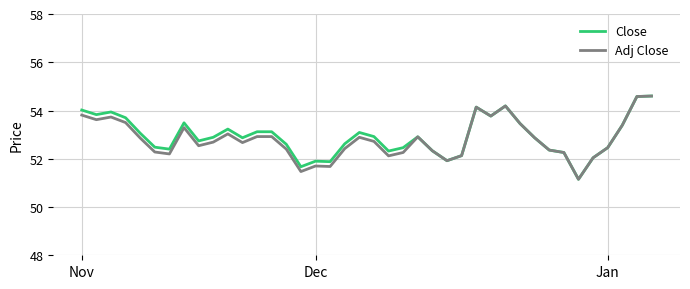

What is the greatest value displayed?

54.6